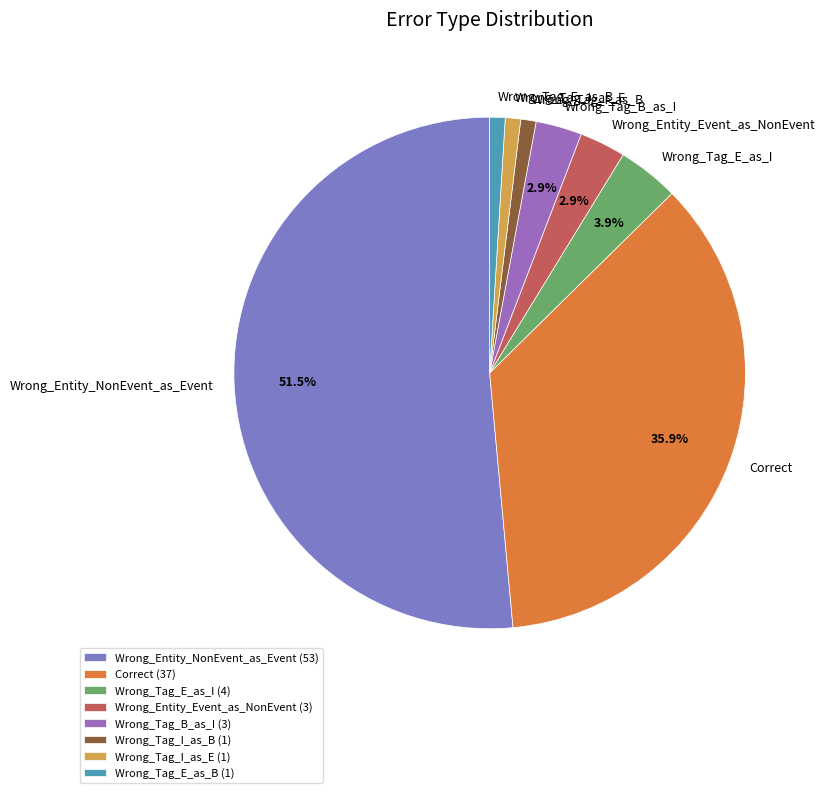

Approximately how many times larger is the value at Wrong_Tag_B_as_I compared to Wrong_Entity_Event_as_NonEvent?

1.0